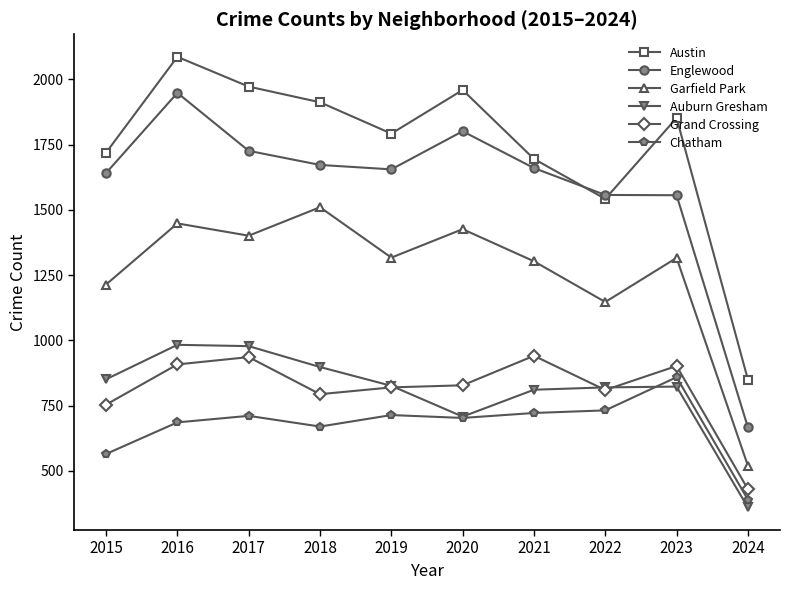

At which label does Englewood first exceed 1660?

2016